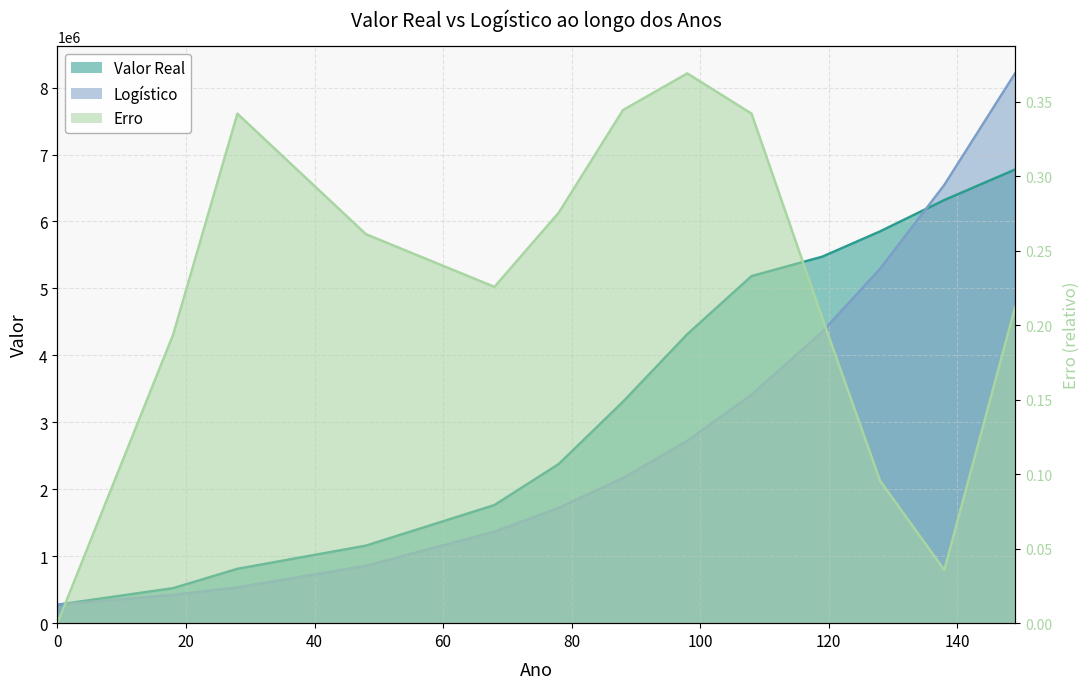

Reading left to right, transcribe all the data shown in this chart.

Valor Real: 274972.0	522651.0	811443.0	1157873.0	1764141.0	2377451.0	3307163.0	4315746.0	5183992.0	5473909.0	5851914.0	6320446.0	6775561.0
Logístico: 274972.0	421444.3	533965.4	855578.9	1365926.5	1722460.6	2168201.1	2723246.5	3410973.5	4352413.2	5292904.1	6546224.1	8211680.5
Erro: 0.0	0.2	0.3	0.3	0.2	0.3	0.3	0.4	0.3	0.2	0.1	0.0	0.2